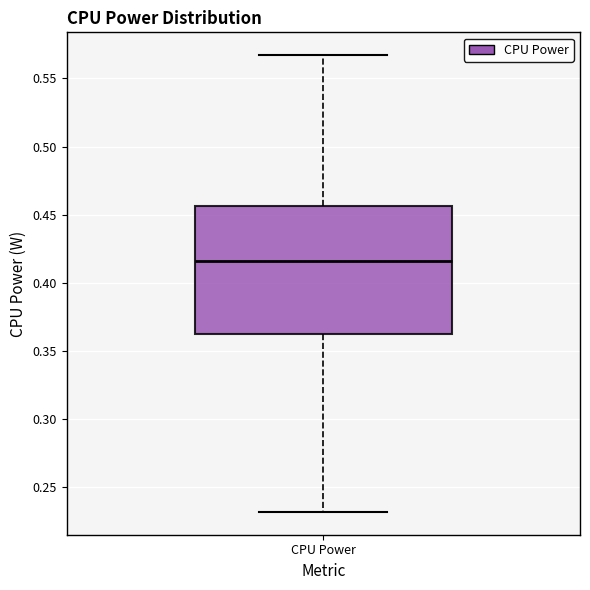

Where does the median line of the box for CPU Power sit on the y-axis? The values are not printed on the chart, so give them approximately, as read against the axis.

0.415